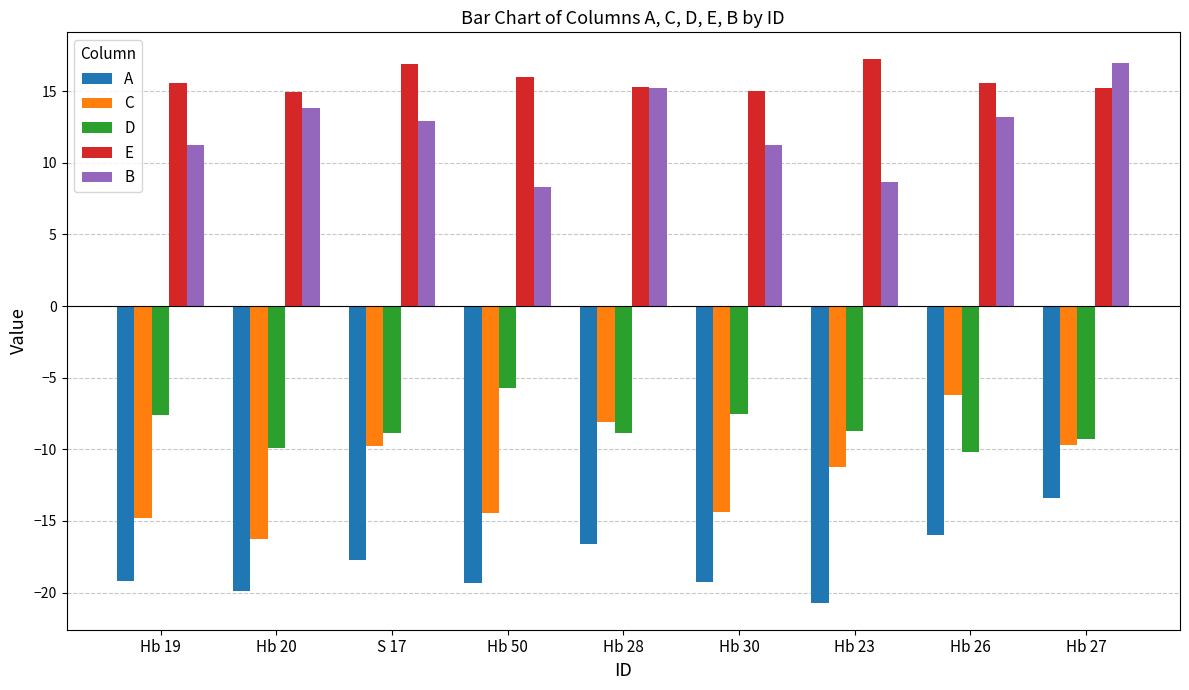

Is the value of E at Hb 26 greater than the value of D at Hb 50?

Yes